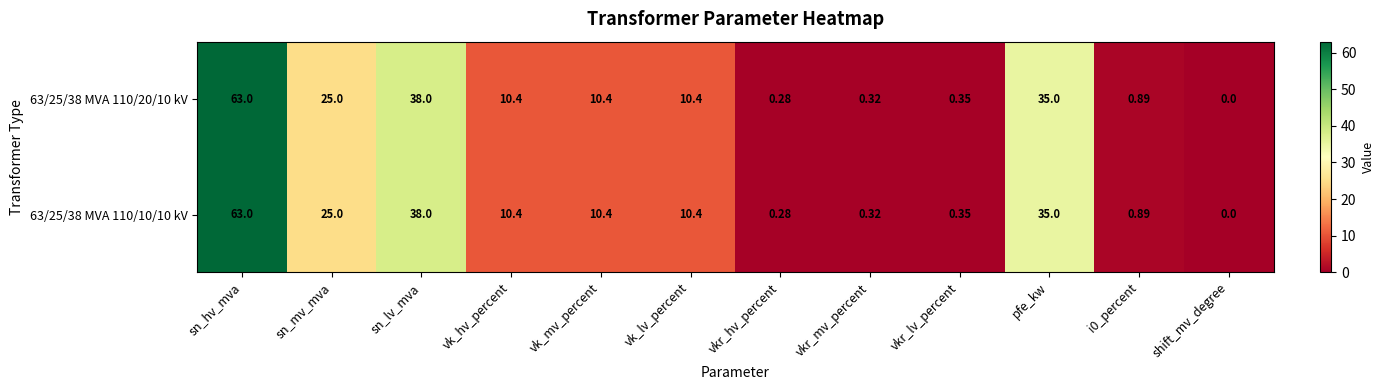

Which category has the highest value across all series?

sn_hv_mva